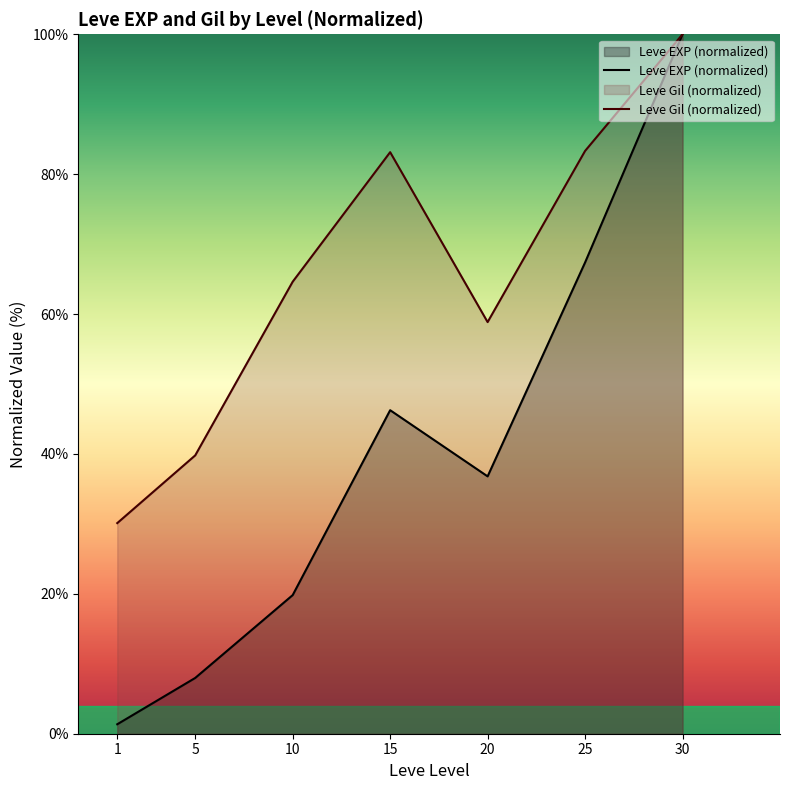

List the series in order of their overall mean, highest first.

Leve Gil (normalized), Leve EXP (normalized)